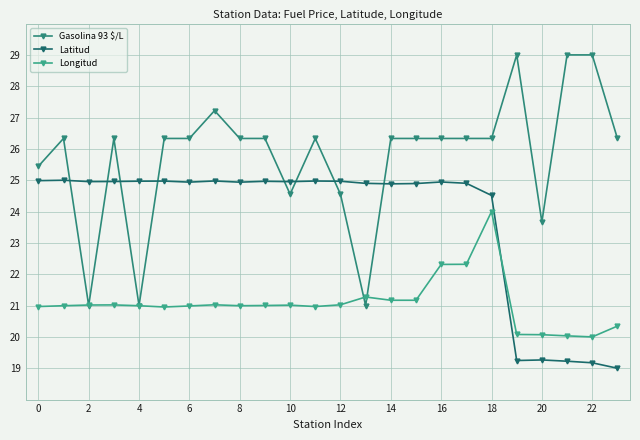

What is the minimum value shown in the chart?

19.0